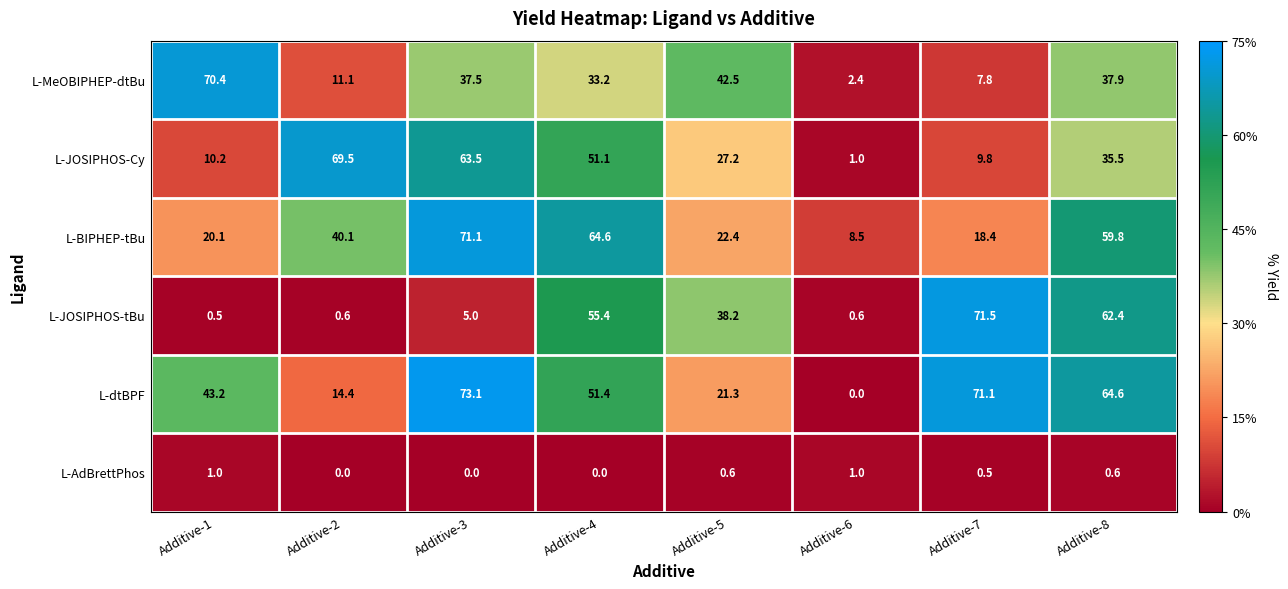

At Additive-8, list the series in order from largest to smallest.

L-dtBPF, L-JOSIPHOS-tBu, L-BIPHEP-tBu, L-MeOBIPHEP-dtBu, L-JOSIPHOS-Cy, L-AdBrettPhos